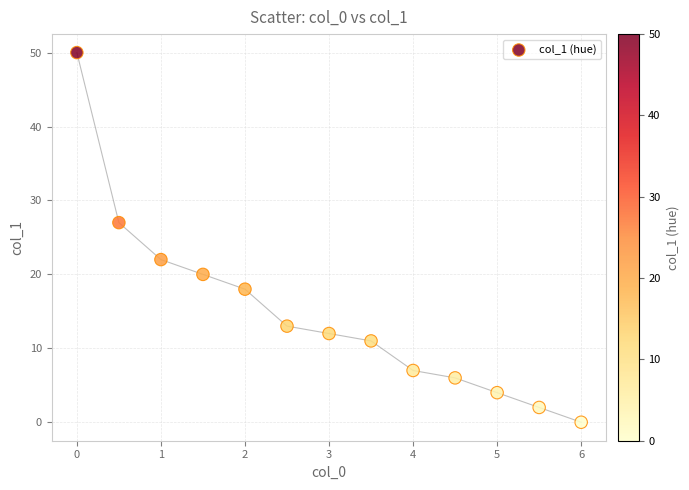

What Y value in the scatter plot is closest to 25?

27